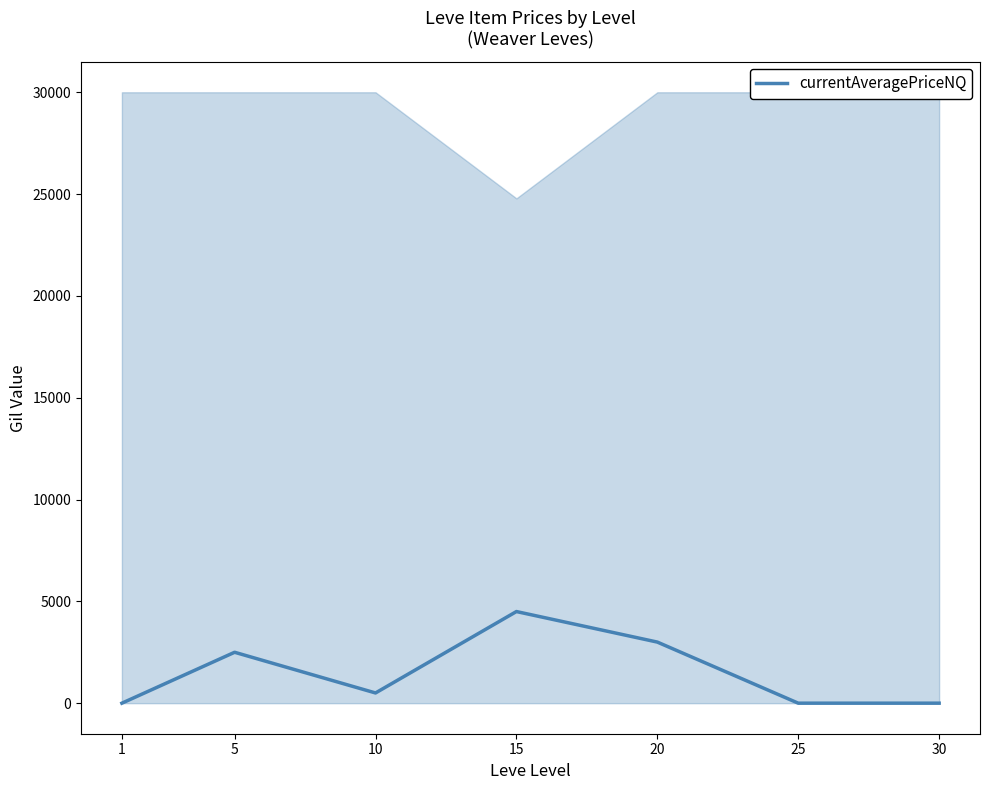

What is the change in value from 10 to 20?

+2498.3